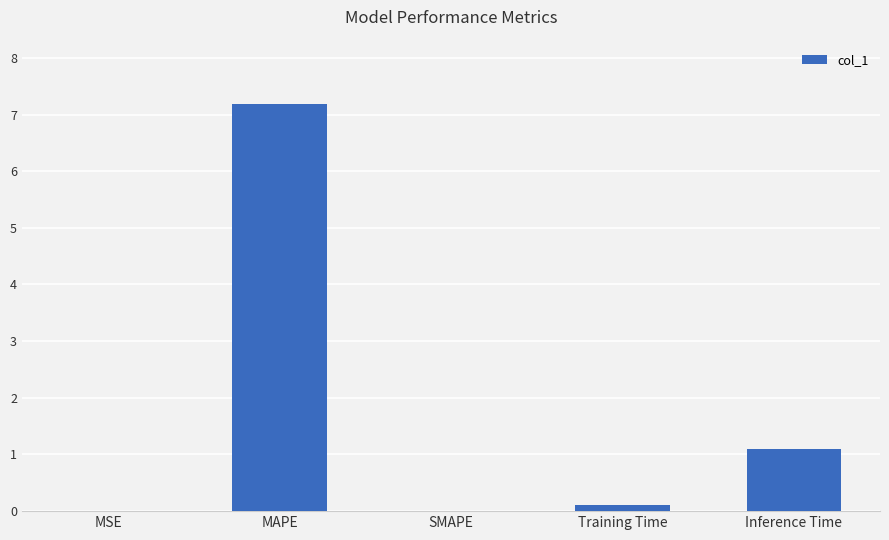

Which has a higher value, MAPE or SMAPE?

MAPE